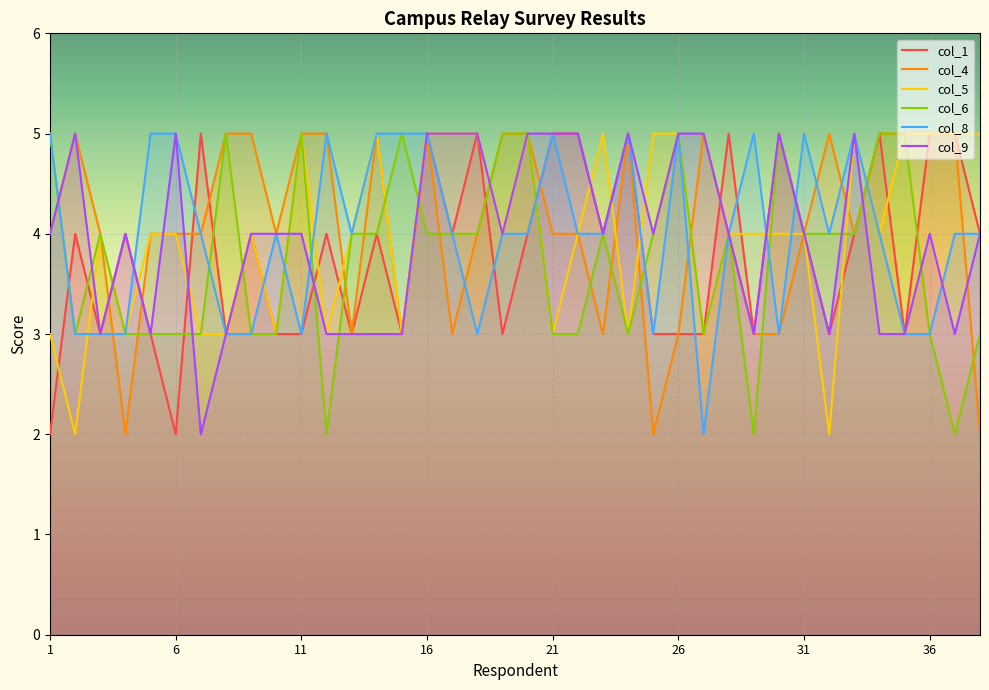

How many values in the col_4 series are below 4?

10